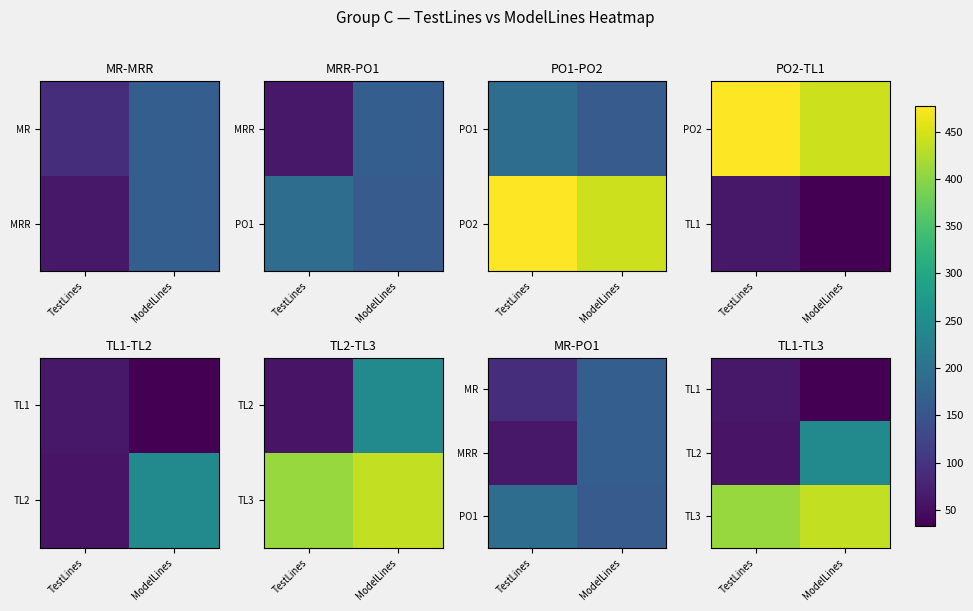

At how many categories does at least one series exceed 267?

2